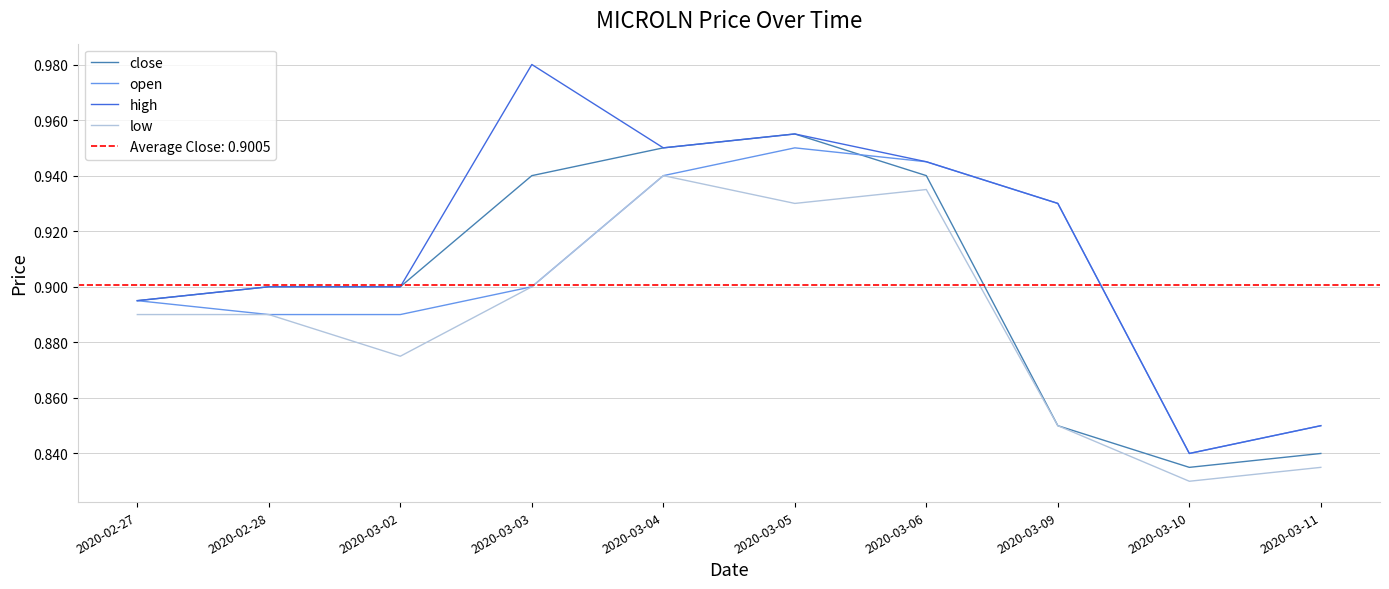

Reading left to right, extract all data points from this chart.

close: 2020-02-27=0.9	2020-02-28=0.9	2020-03-02=0.9	2020-03-03=0.9	2020-03-04=0.9	2020-03-05=1.0	2020-03-06=0.9	2020-03-09=0.8	2020-03-10=0.8	2020-03-11=0.8
open: 2020-02-27=0.9	2020-02-28=0.9	2020-03-02=0.9	2020-03-03=0.9	2020-03-04=0.9	2020-03-05=0.9	2020-03-06=0.9	2020-03-09=0.9	2020-03-10=0.8	2020-03-11=0.8
high: 2020-02-27=0.9	2020-02-28=0.9	2020-03-02=0.9	2020-03-03=1.0	2020-03-04=0.9	2020-03-05=1.0	2020-03-06=0.9	2020-03-09=0.9	2020-03-10=0.8	2020-03-11=0.8
low: 2020-02-27=0.9	2020-02-28=0.9	2020-03-02=0.9	2020-03-03=0.9	2020-03-04=0.9	2020-03-05=0.9	2020-03-06=0.9	2020-03-09=0.8	2020-03-10=0.8	2020-03-11=0.8